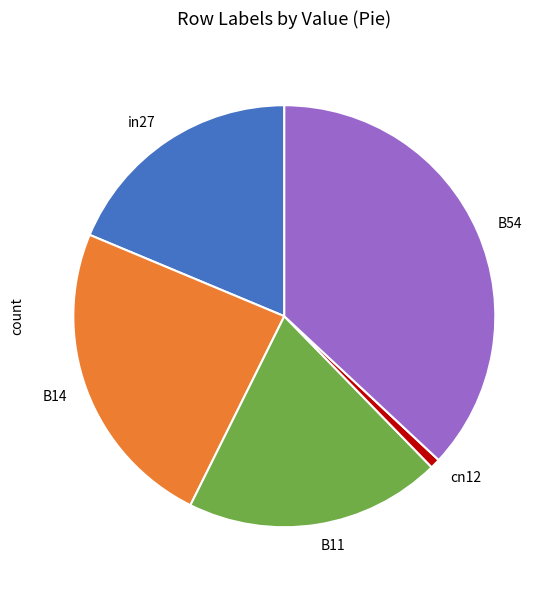

Is there a majority slice in this chart?

No